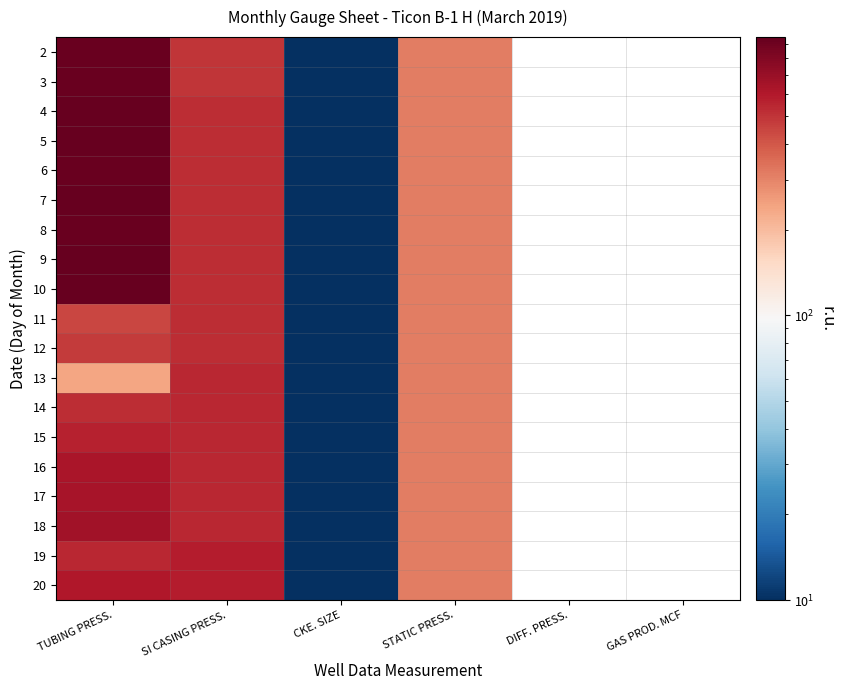

What is the minimum value for 12?

10.0